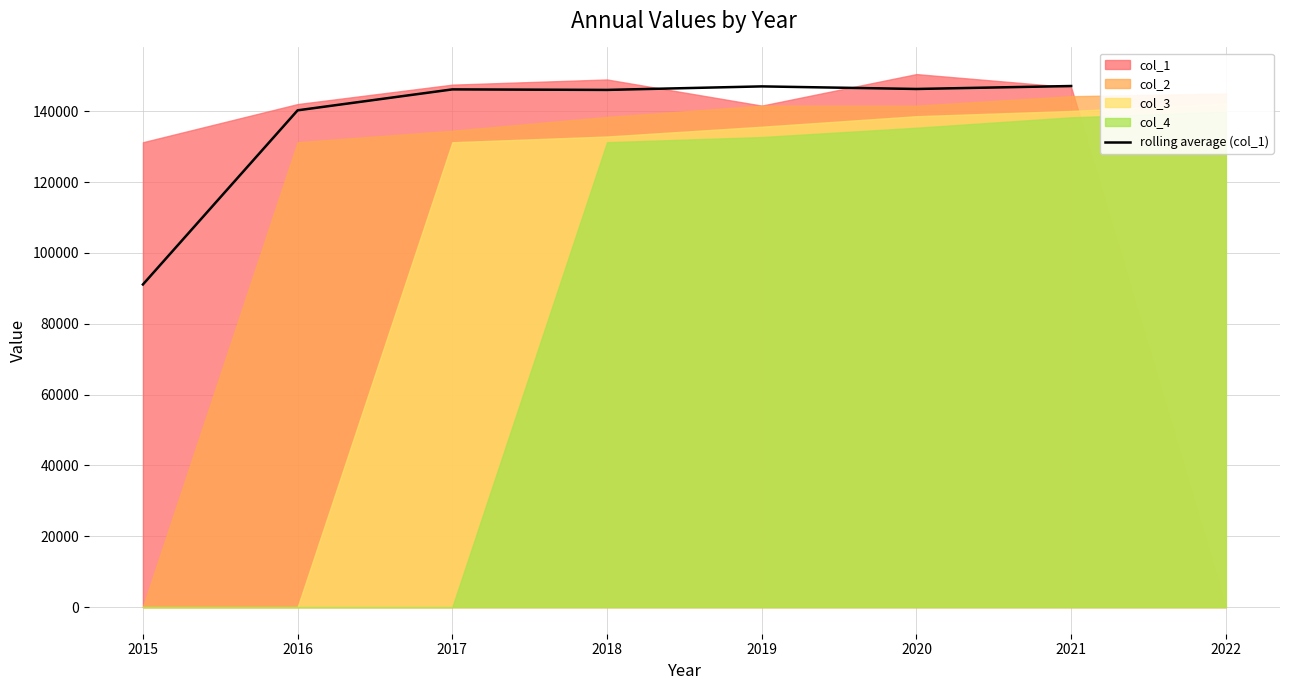

True or false: there are more than 2 points higher than both neighbors.

False